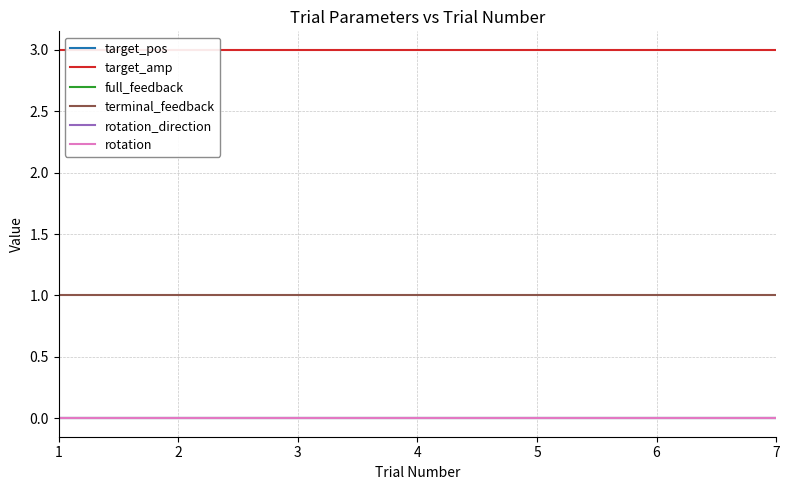

True or false: target_amp and rotation cross at least once.

False